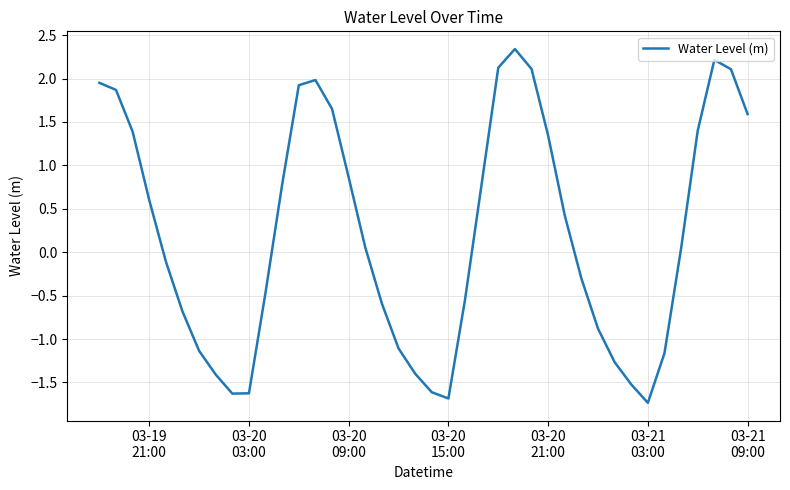

What is the greatest value displayed?

2.3